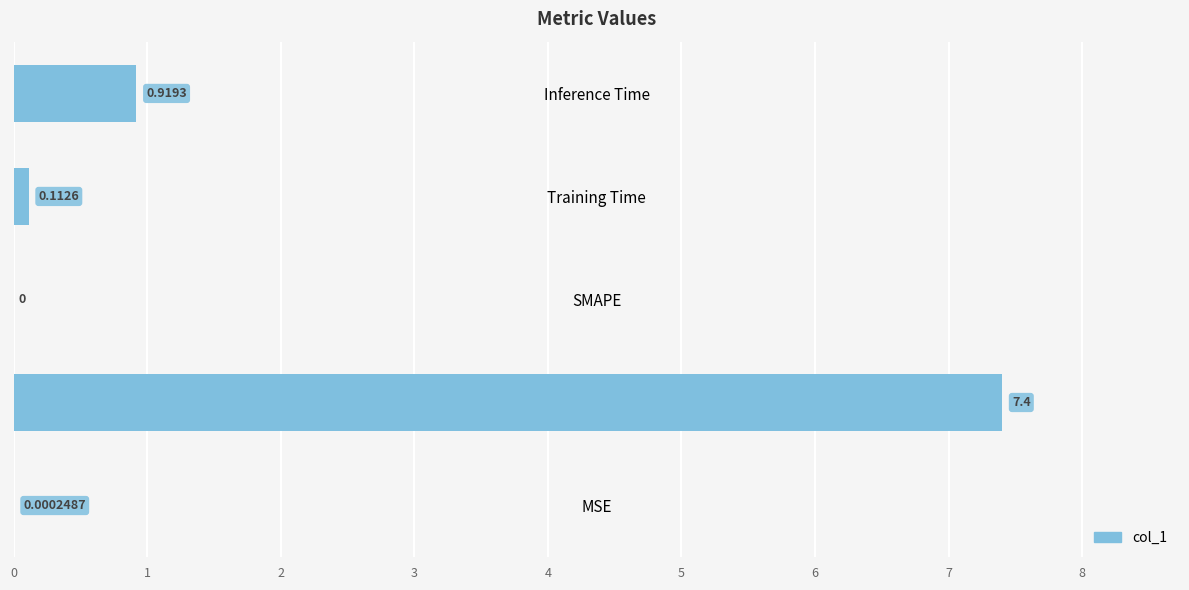

At which category does the chart reach its peak across all series?

MAPE